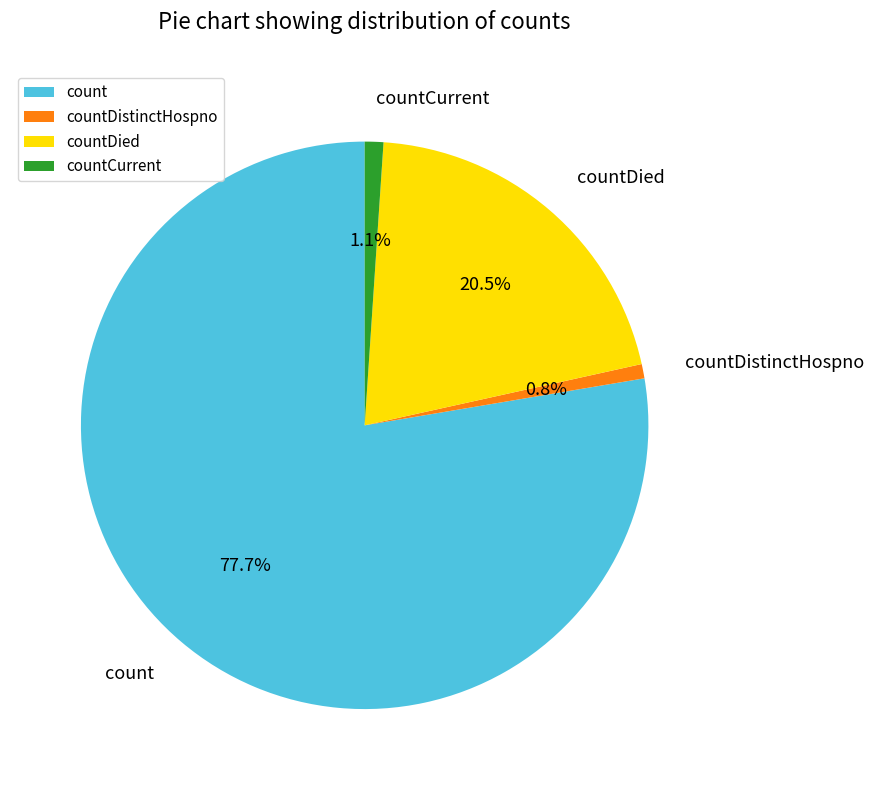

What is the majority slice?

count